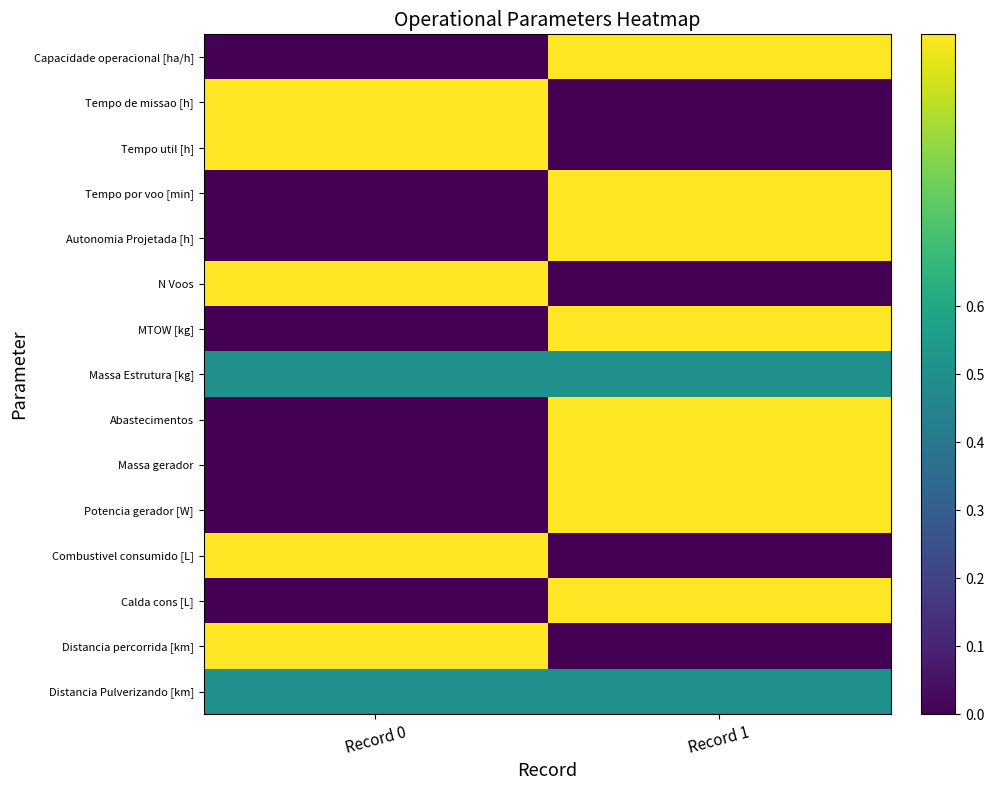

Reading left to right, list all the values displayed in this chart.

Capacidade operacional [ha/h]: Record 0=0.0	Record 1=1.0
Tempo de missao [h]: Record 0=1.0	Record 1=0.0
Tempo util [h]: Record 0=1.0	Record 1=0.0
Tempo por voo [min]: Record 0=0.0	Record 1=1.0
Autonomia Projetada [h]: Record 0=0.0	Record 1=1.0
N Voos: Record 0=1.0	Record 1=0.0
MTOW [kg]: Record 0=0.0	Record 1=1.0
Massa Estrutura [kg]: Record 0=0.5	Record 1=0.5
Abastecimentos: Record 0=0.0	Record 1=1.0
Massa gerador: Record 0=0.0	Record 1=1.0
Potencia gerador [W]: Record 0=0.0	Record 1=1.0
Combustivel consumido [L]: Record 0=1.0	Record 1=0.0
Calda cons [L]: Record 0=0.0	Record 1=1.0
Distancia percorrida [km]: Record 0=1.0	Record 1=0.0
Distancia Pulverizando [km]: Record 0=0.5	Record 1=0.5